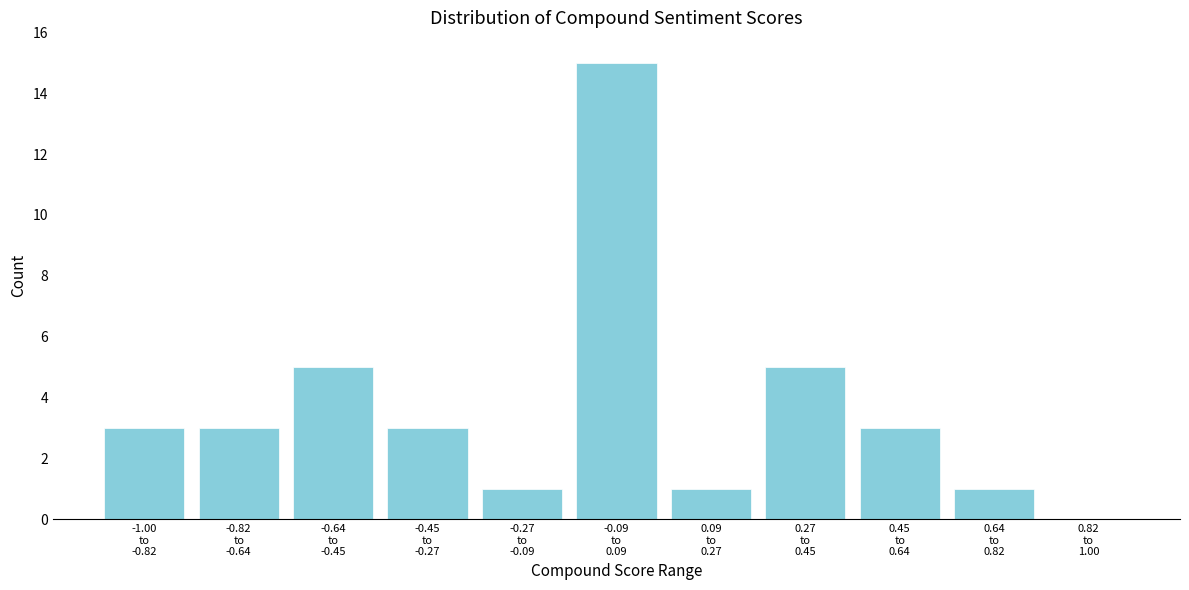

What is the sum of all values?

40